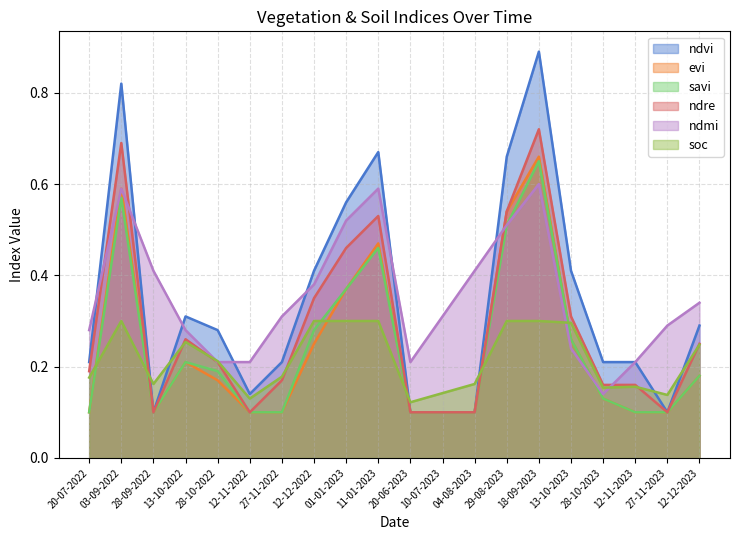

How many times do evi and ndmi cross each other?

2